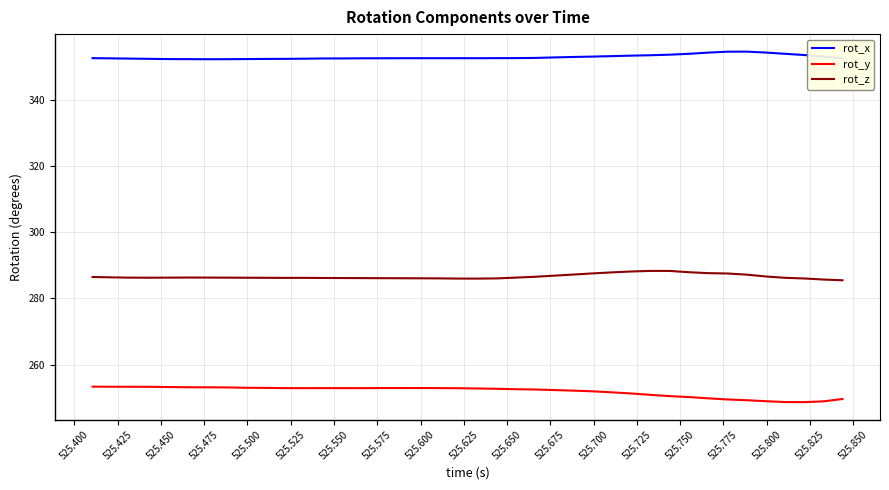

Which series has the largest total across all categories?

rot_x